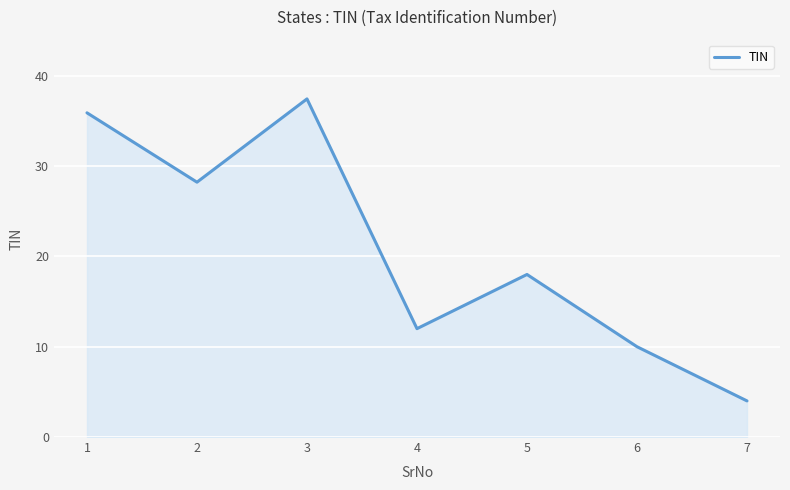

How many series are shown in this chart?

1